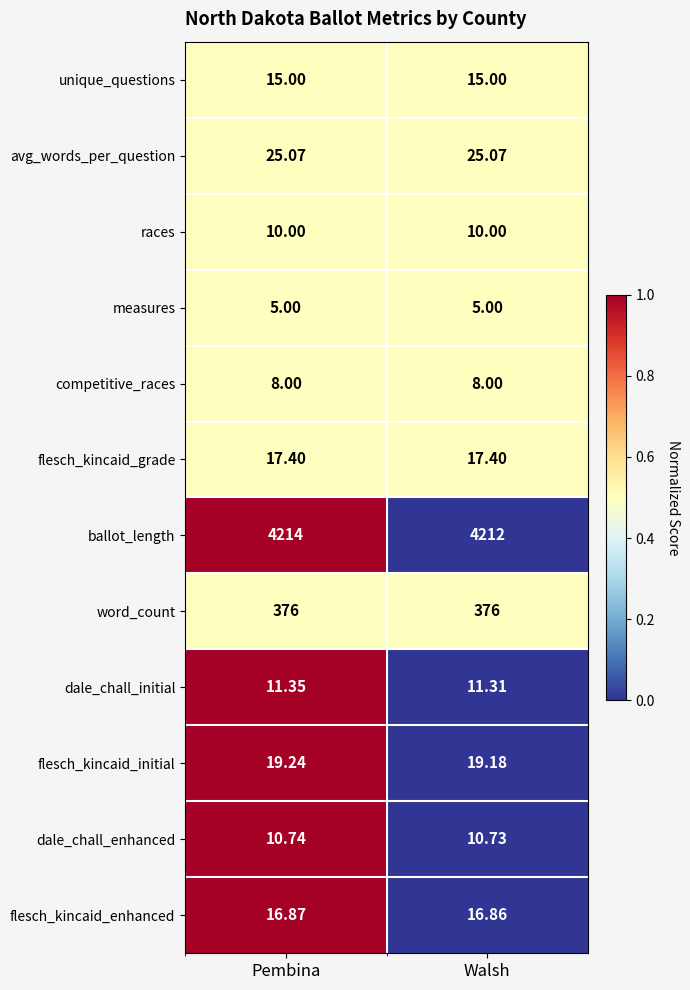

How many data points does each series have?

2